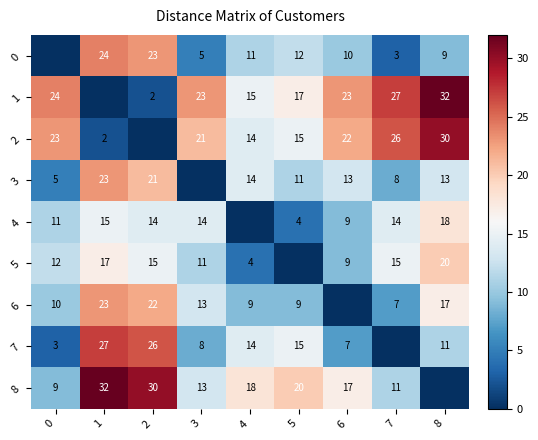

The value of 4 at 6 is 9. True or false?

True